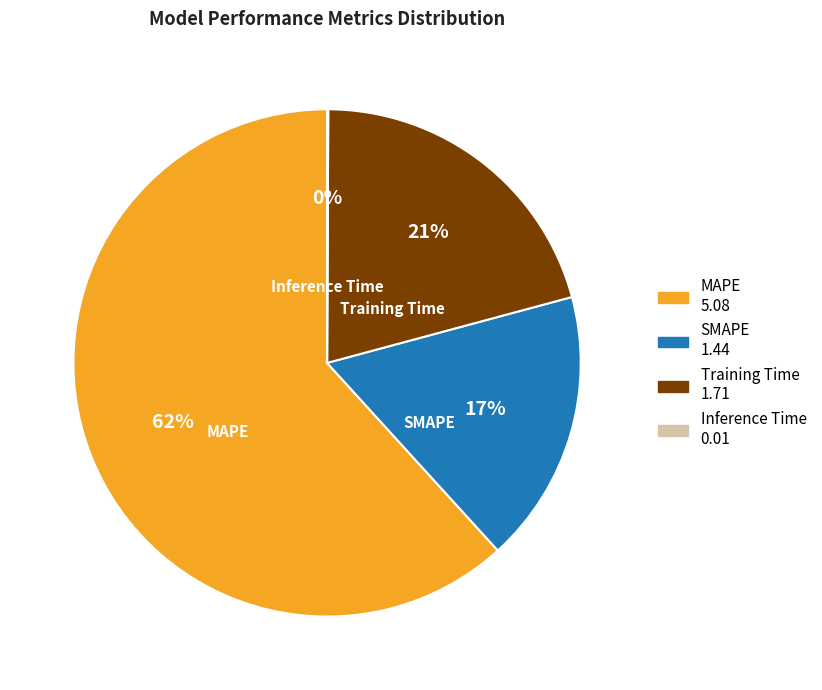

What is the largest slice in the pie chart?

MAPE